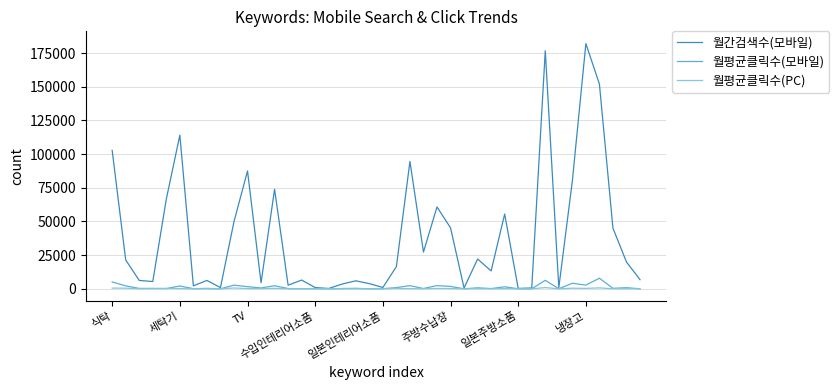

Which series has the largest range (max minus min)?

월간검색수(모바일)